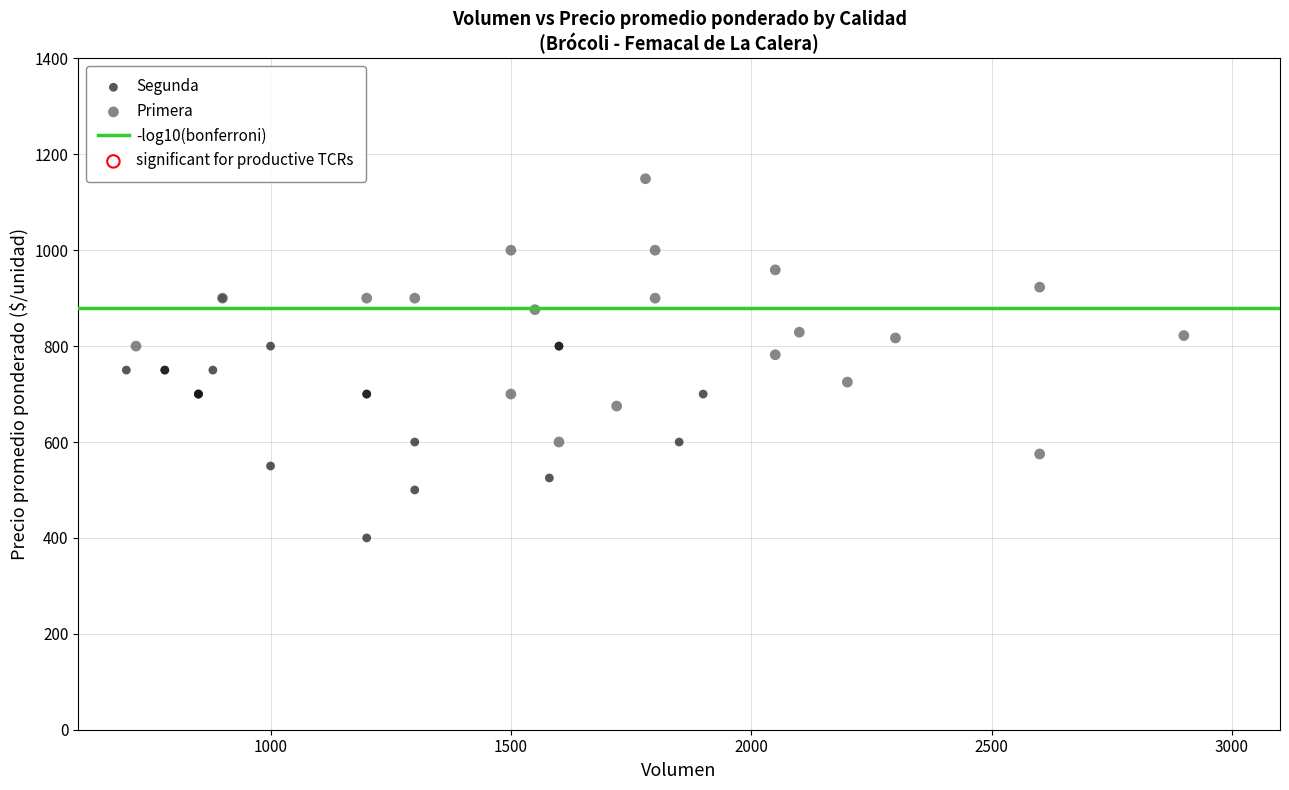

Which series reaches the minimum Y coordinate?

Segunda